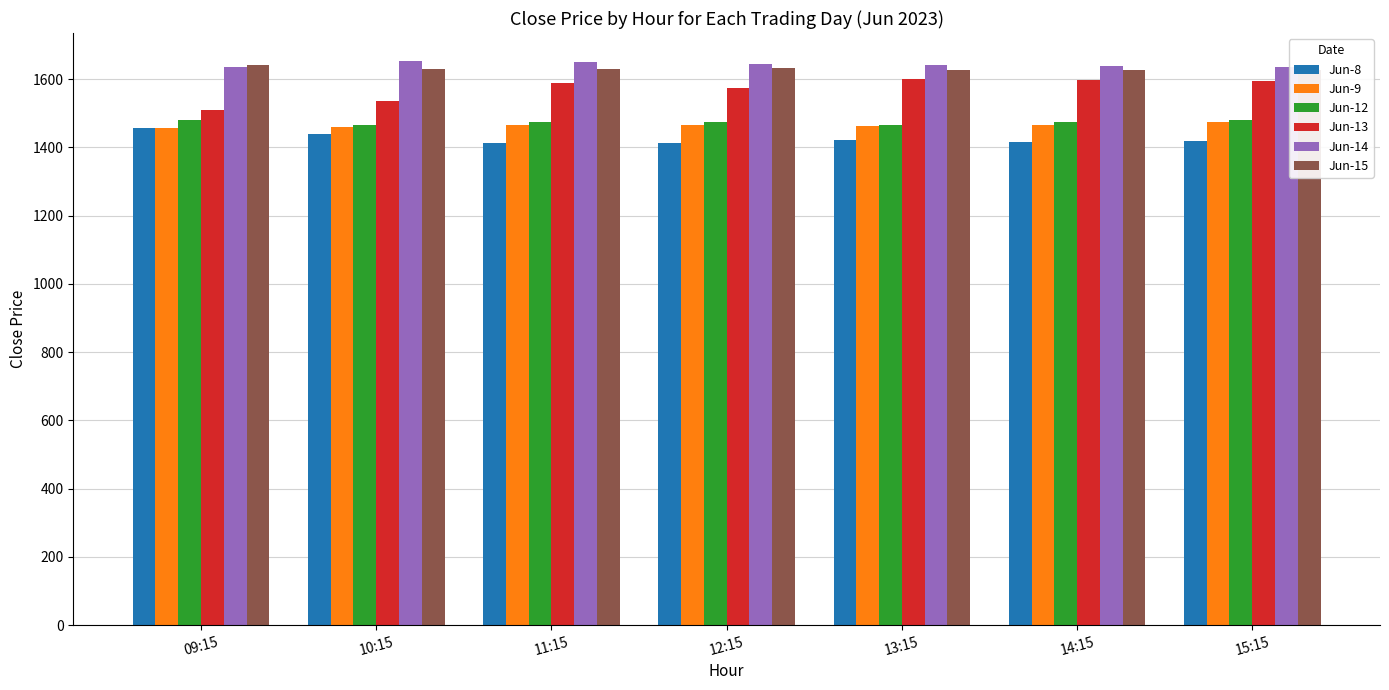

List the labels in order of Jun-12 value, largest first.

09:15, 15:15, 12:15, 14:15, 11:15, 10:15, 13:15